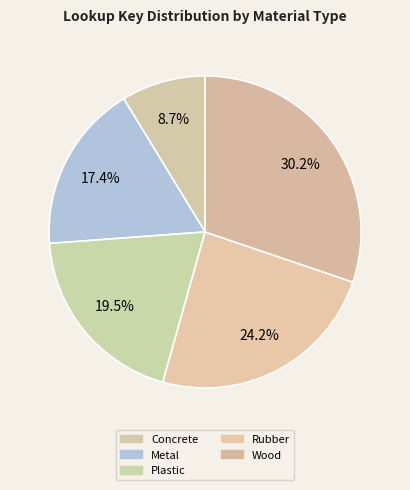

Rank the categories by value from lowest to highest.

Concrete, Metal, Plastic, Rubber, Wood